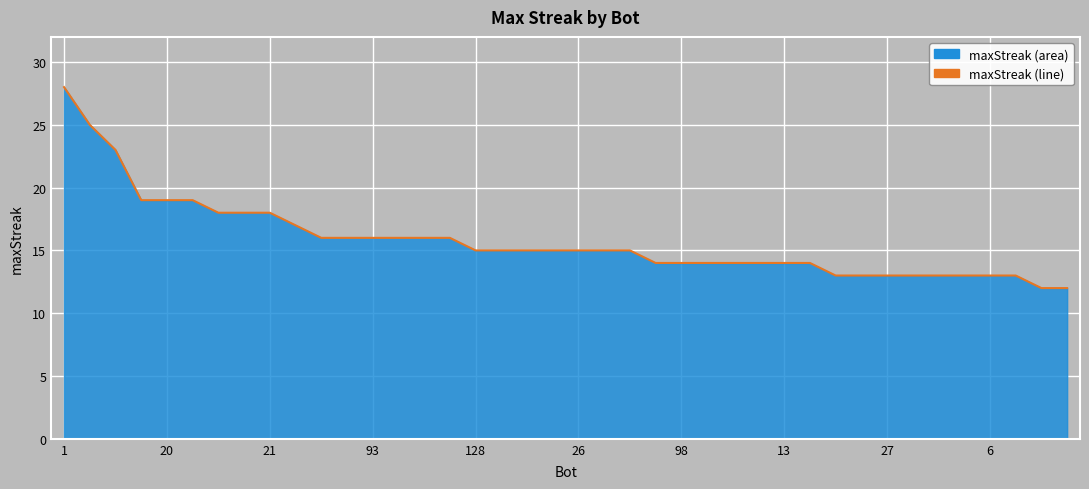

What is the smallest value displayed?

12